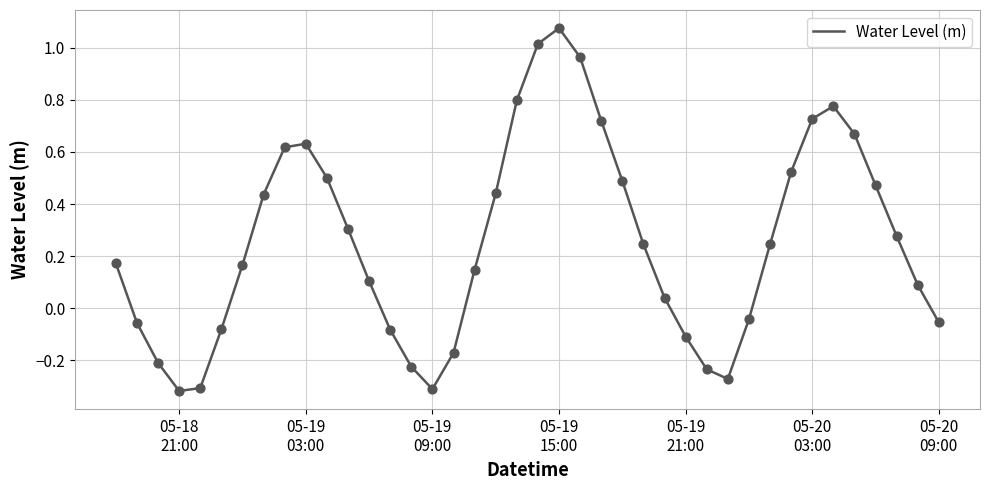

Does the chart have visible grid lines?

Yes